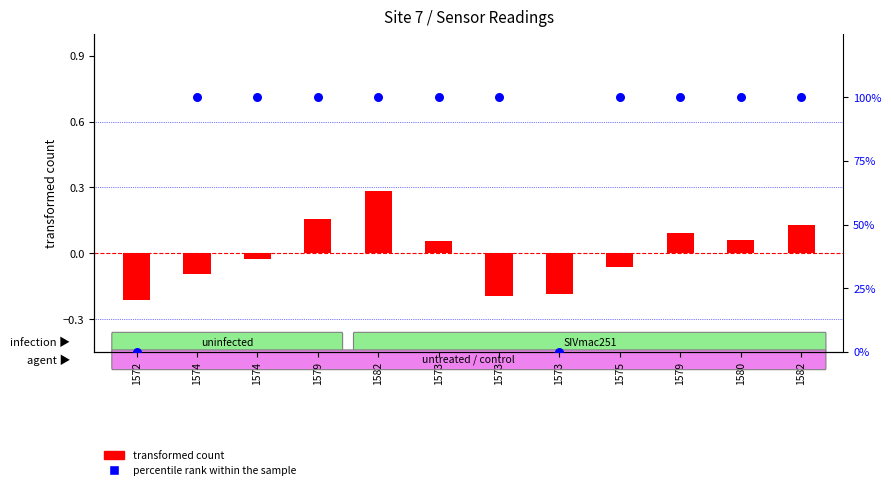

Which series has the widest spread of Y values?

percentile rank within the sample